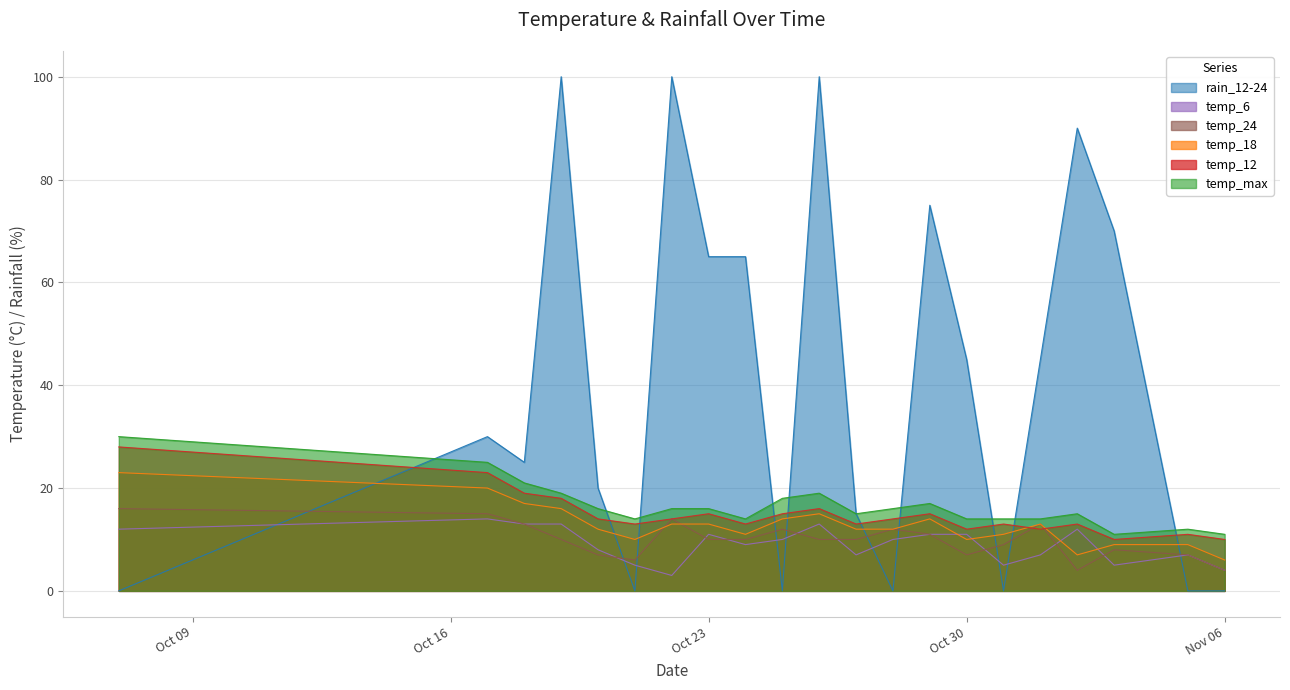

Which series has the widest spread of values?

rain_12-24